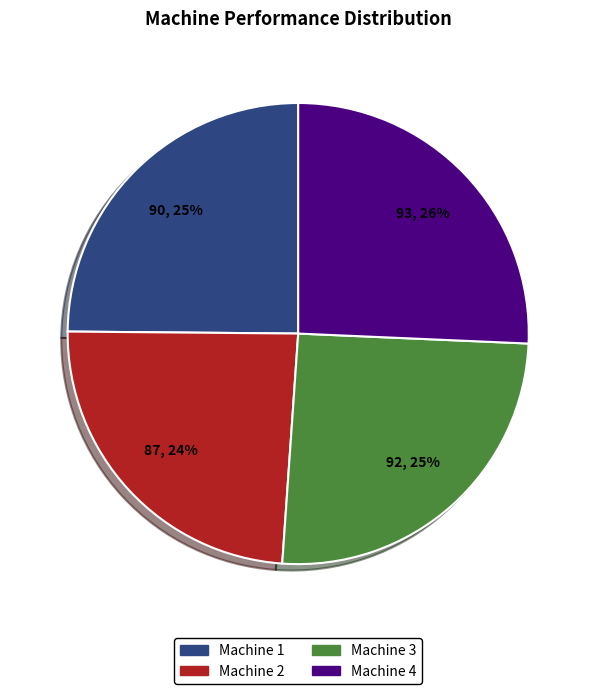

Does Machine 2 represent more than half of the total?

No